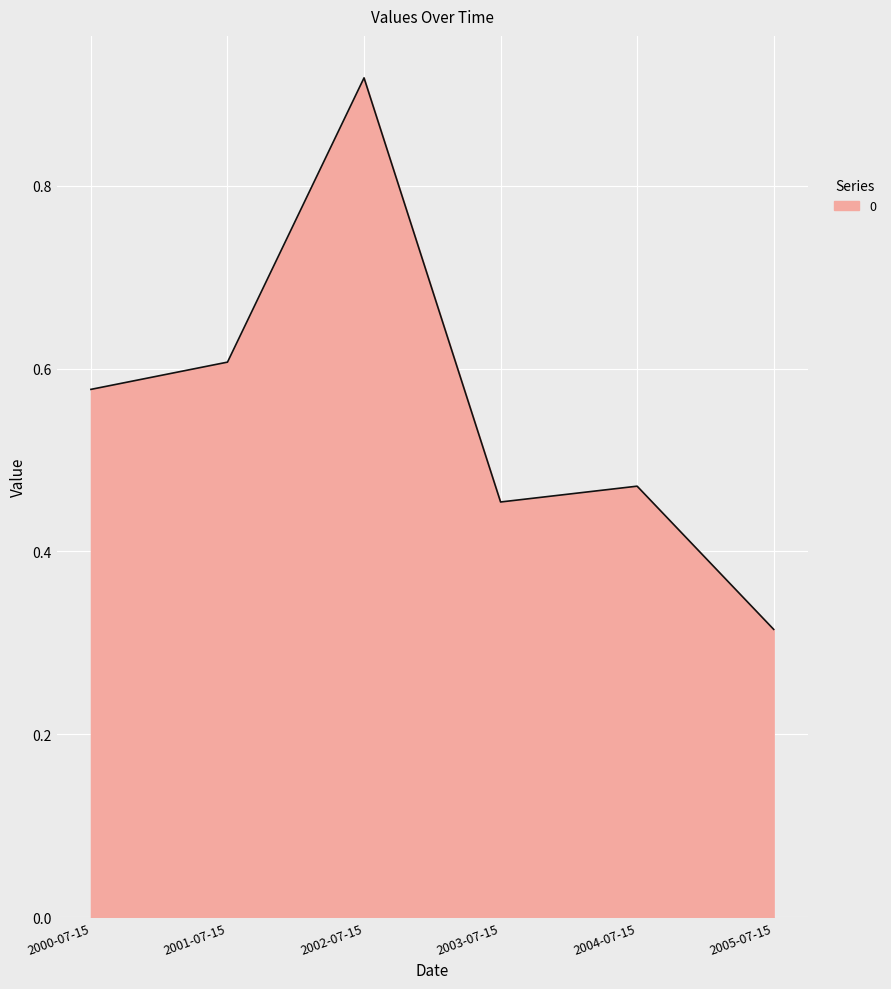

At which category does the data reach its first local peak?

2002-07-15